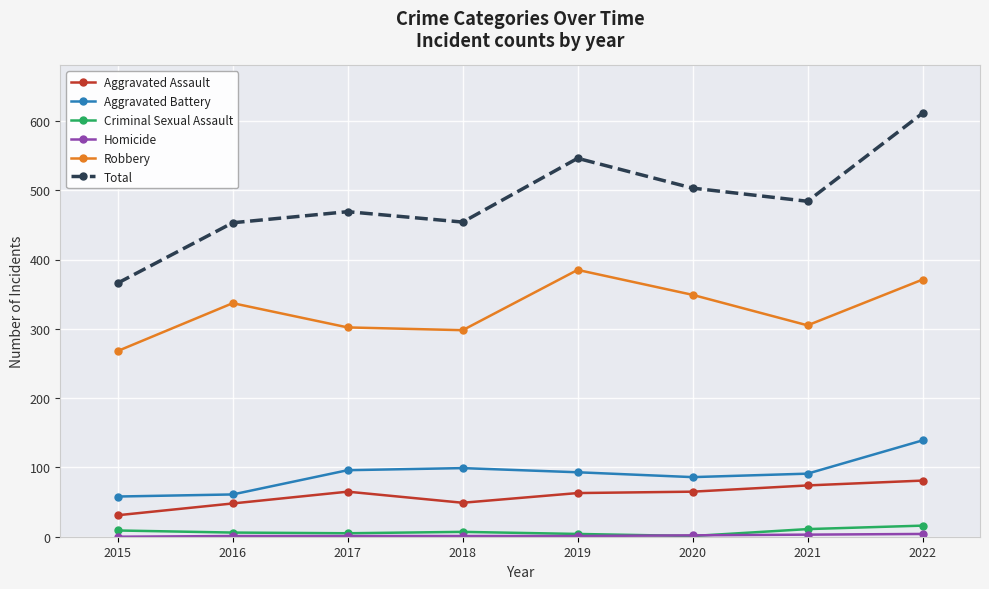

In Aggravated Battery, how many points are higher than both neighbors (excluding endpoints)?

1